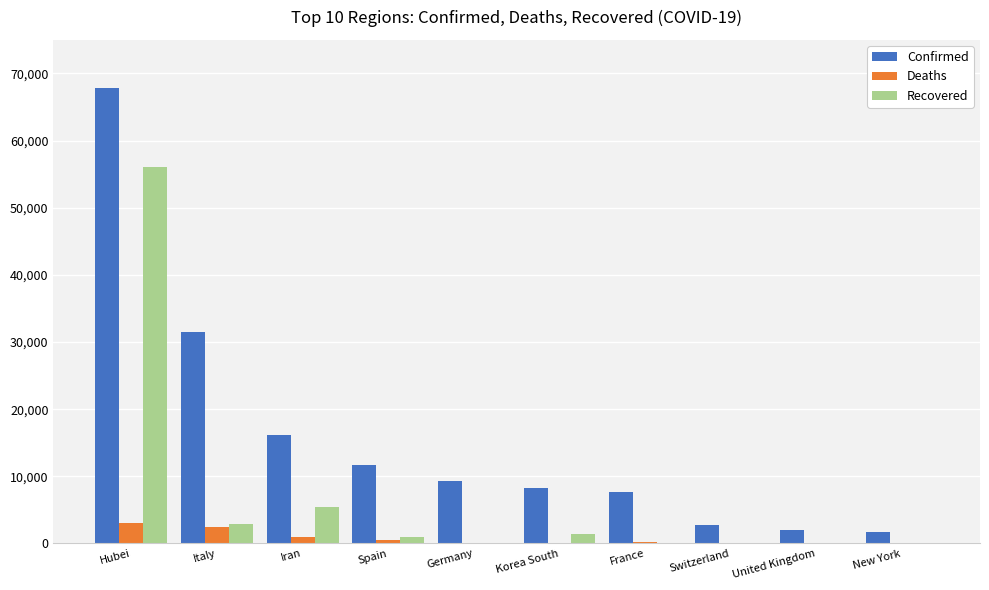

The Recovered series shows 56003 at Hubei. True or false?

True